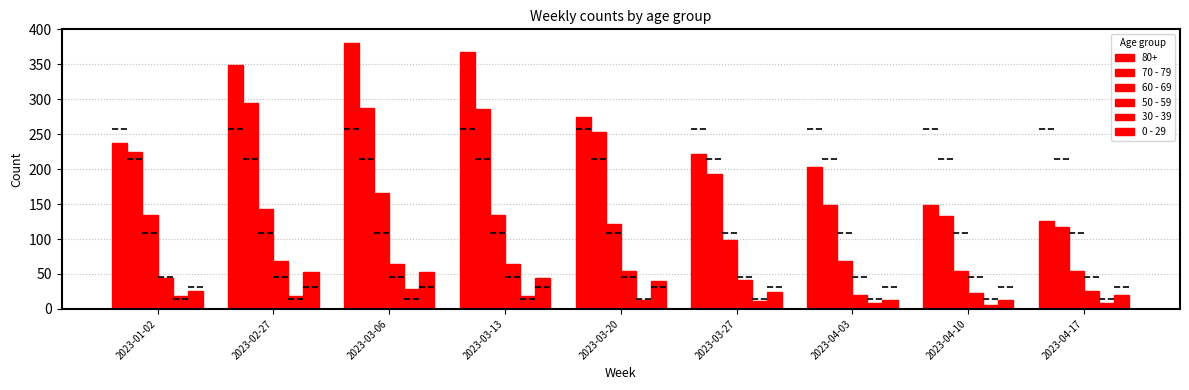

How many distinct data groups are displayed?

6